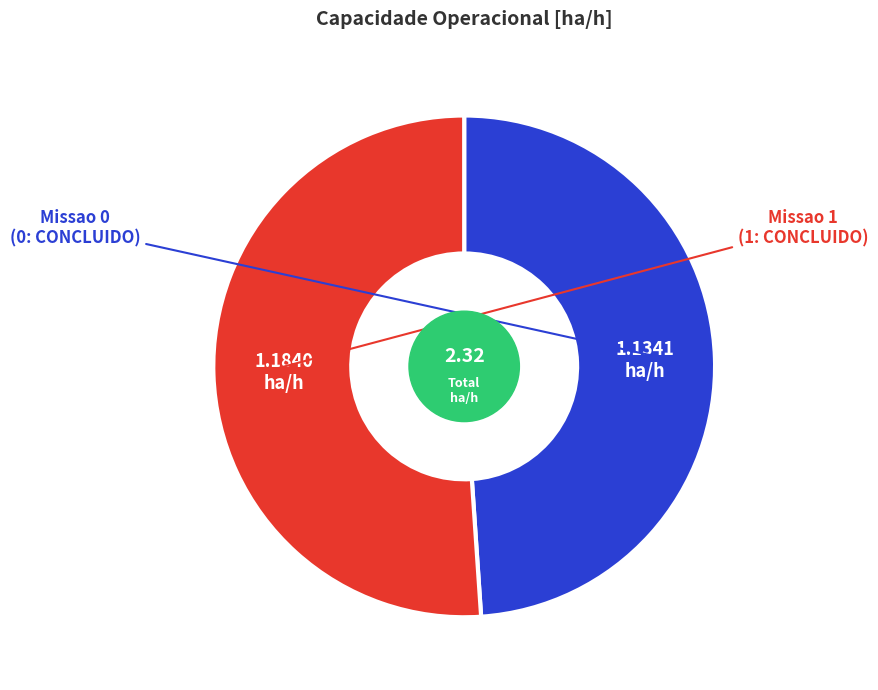

Is there a majority slice in this chart?

Yes